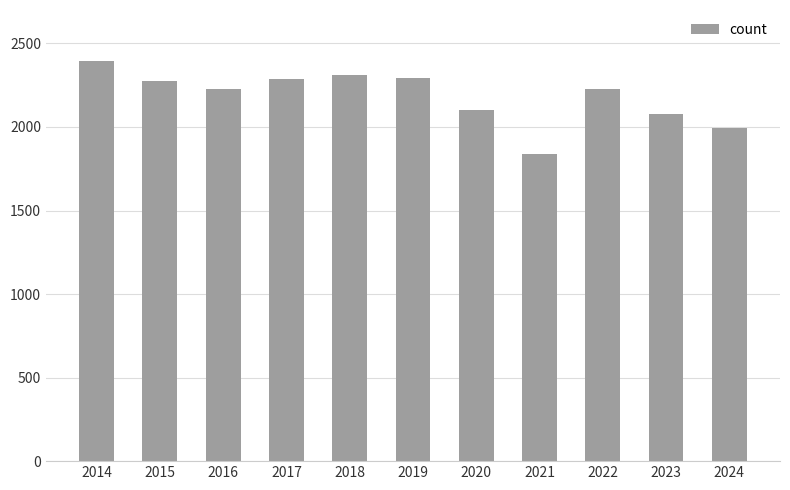

What is the minimum value shown in the chart?

1837